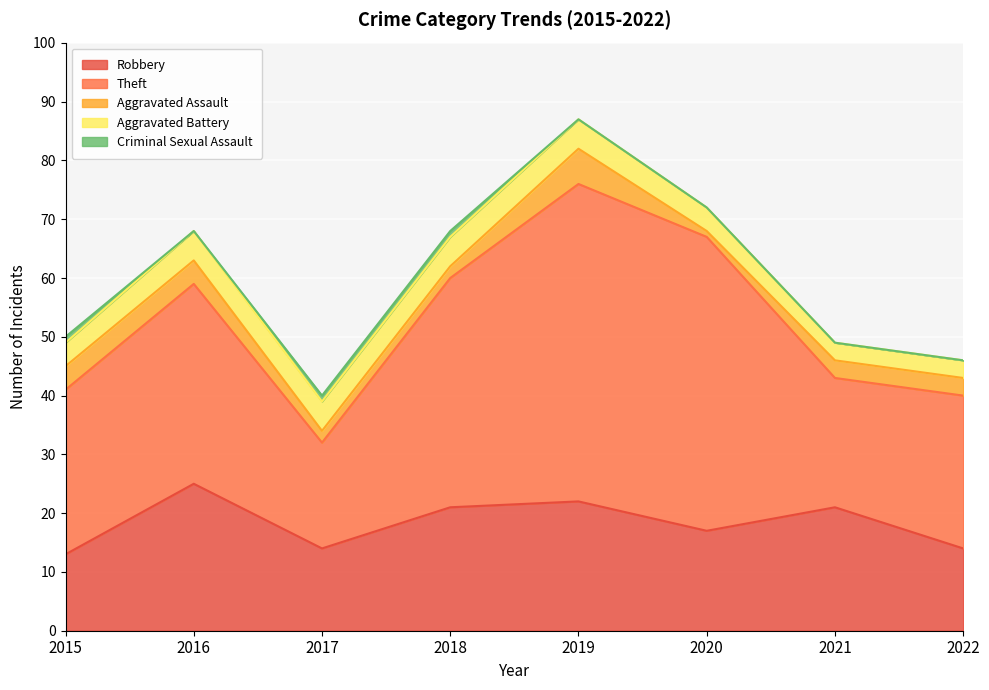

How many values in the Robbery series are below 21?

4